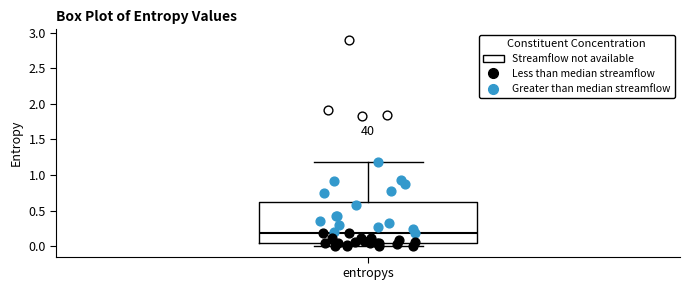

Transcribe this box plot: give where the median line is, the range the box spans, and where the two whiskers end, as read against the y-axis. The values are not printed on the chart, so give them approximately, as read against the axis.

median 0.20, box 0.05 to 0.60, whiskers 0.00 to 1.20